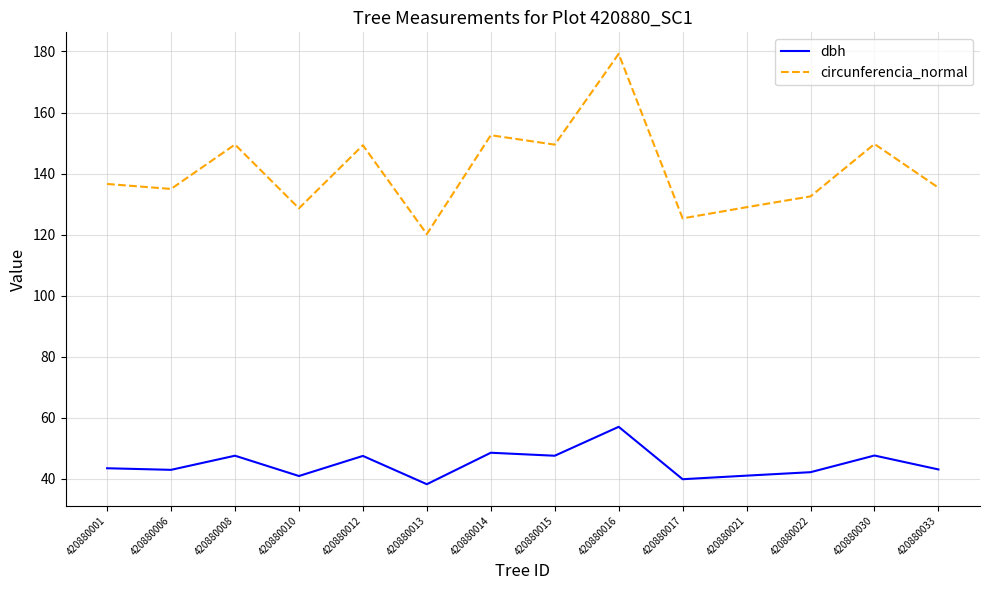

Is it true that circunferencia_normal equals 135.0 at 420880006?

True